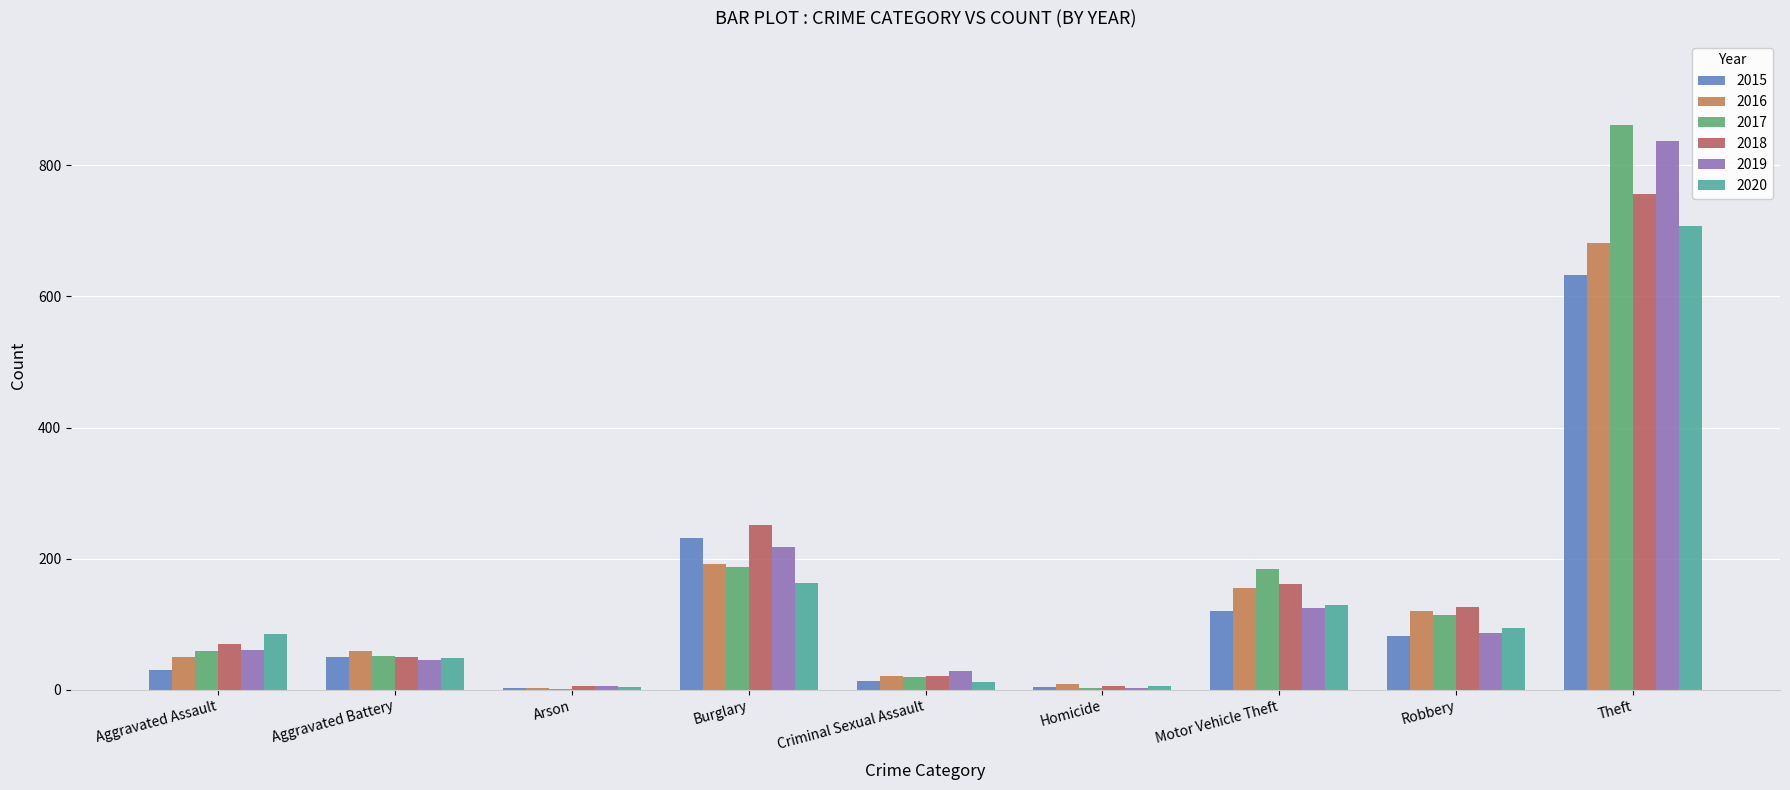

What is the average value of the 2018 series?

160